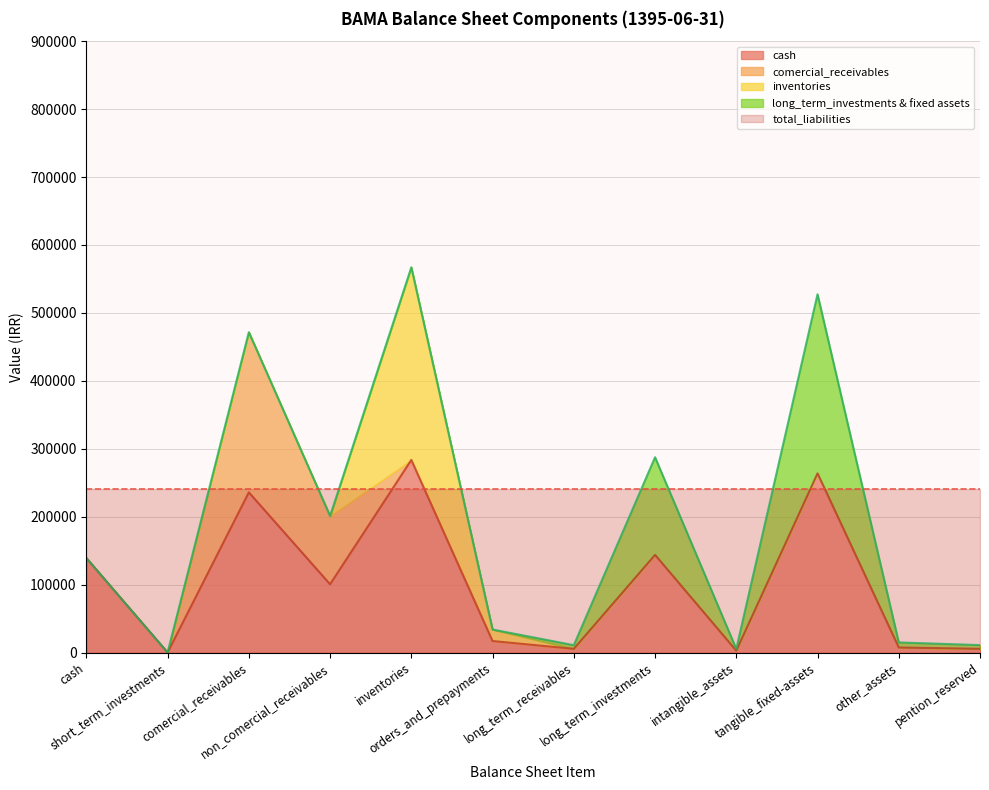

True or false: total_non_current_assets and total_liabilities intersect in this chart.

False